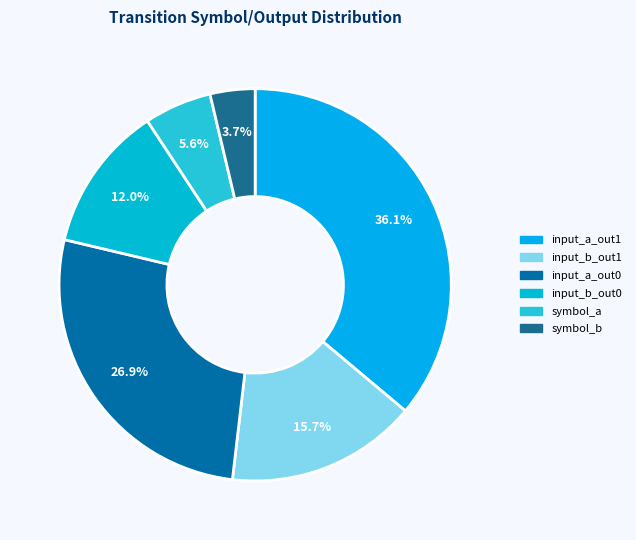

Count the number of slices in the pie.

6